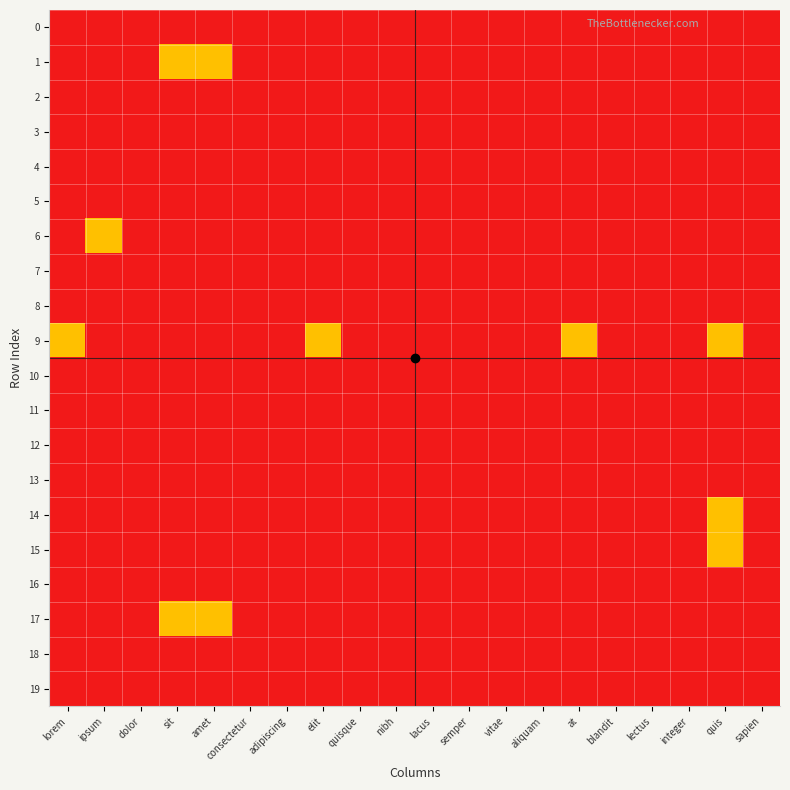

At which category is the sum across all series the highest?

quis